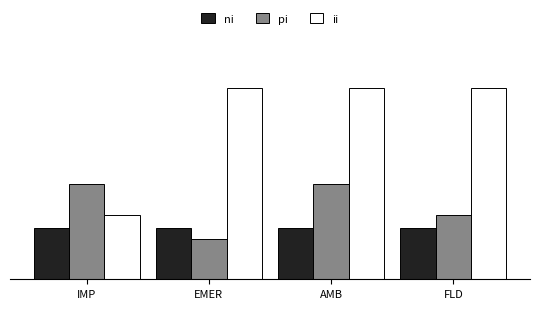

Which label corresponds to the smallest value in the chart?

EMER